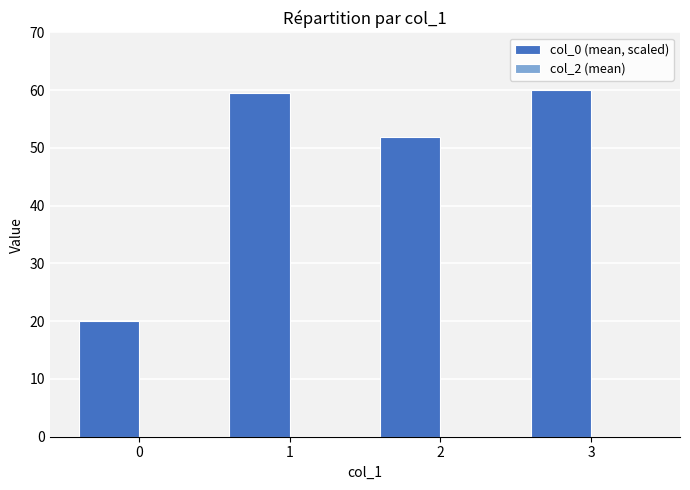

What is the maximum value shown in the chart?

60.0